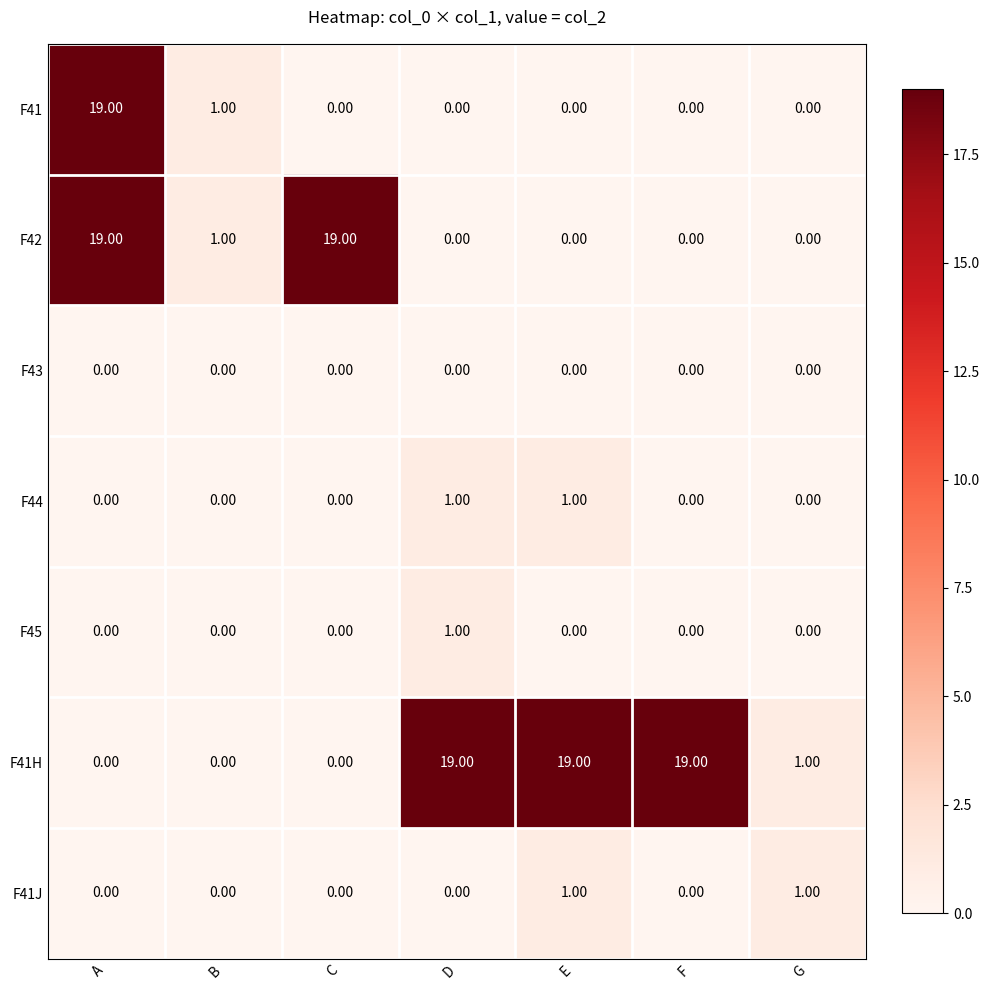

At which label is F41H closest to 9?

G